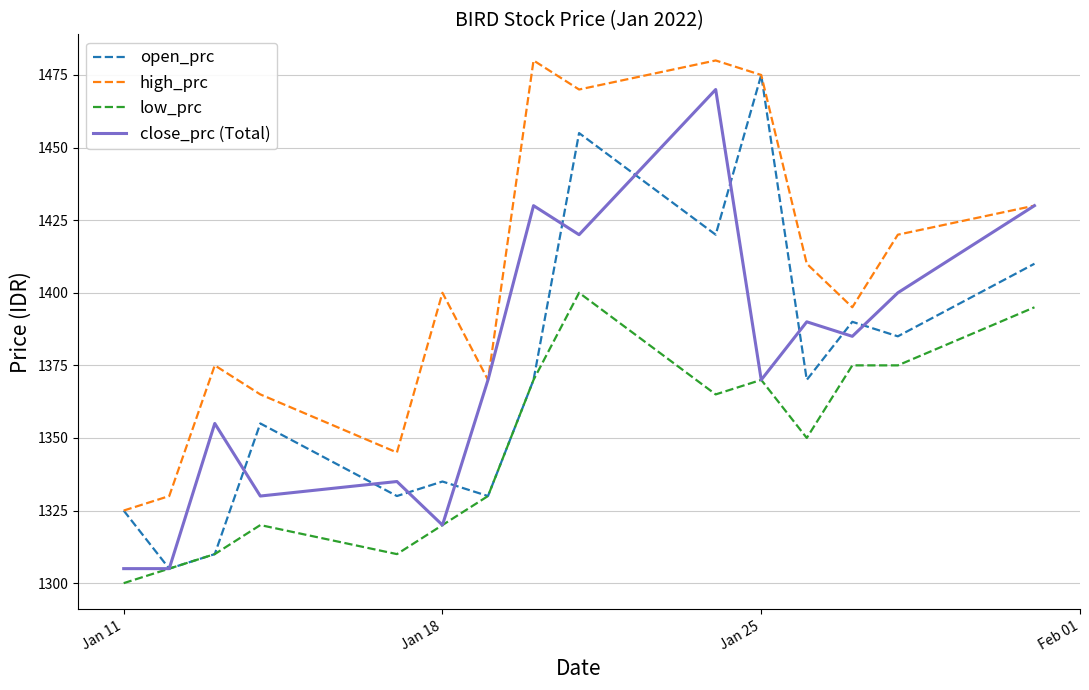

Which series has the largest total across all categories?

high_prc